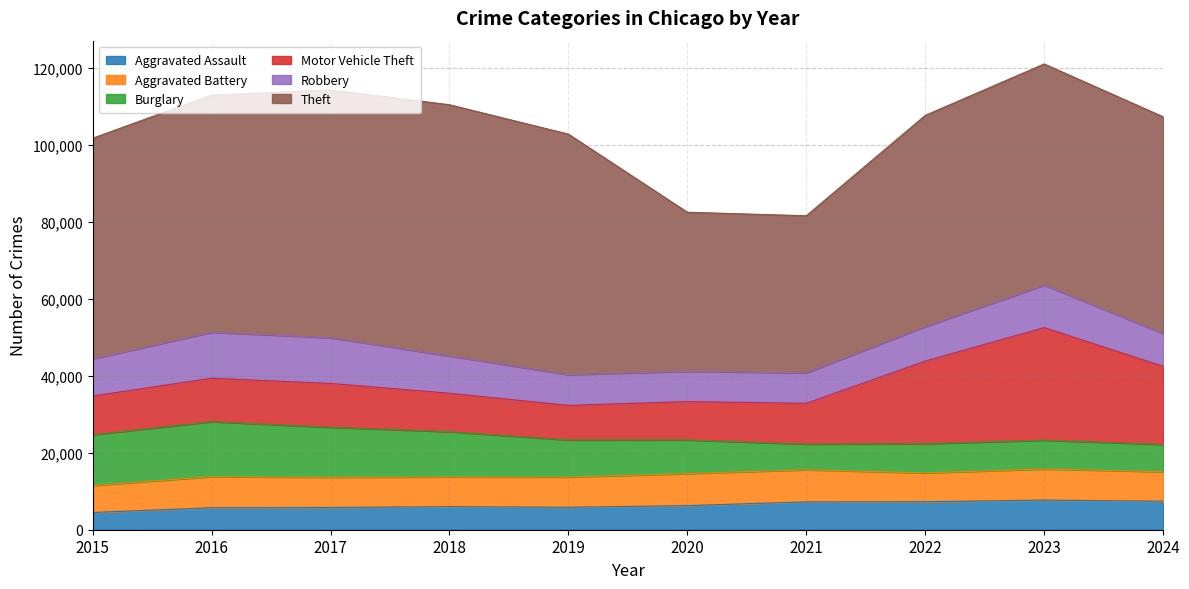

Which series ends up on top after the final intersection of Burglary and Robbery?

Robbery